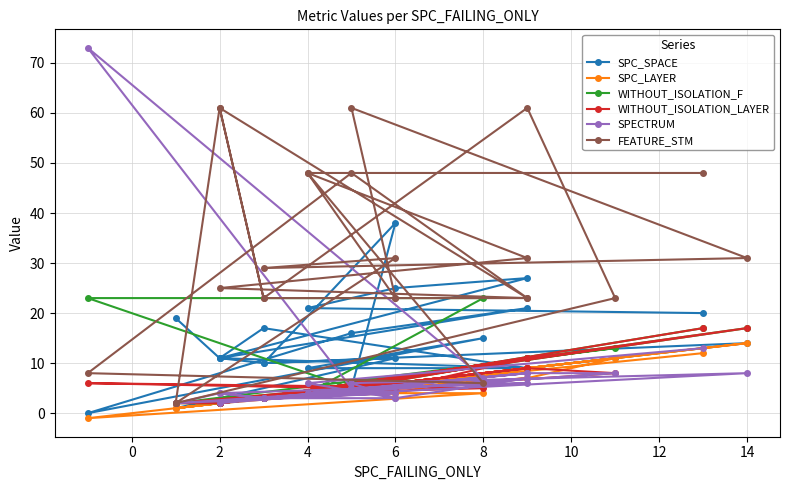

After their last crossing, which series has the higher values: SPC_SPACE or SPECTRUM?

SPC_SPACE